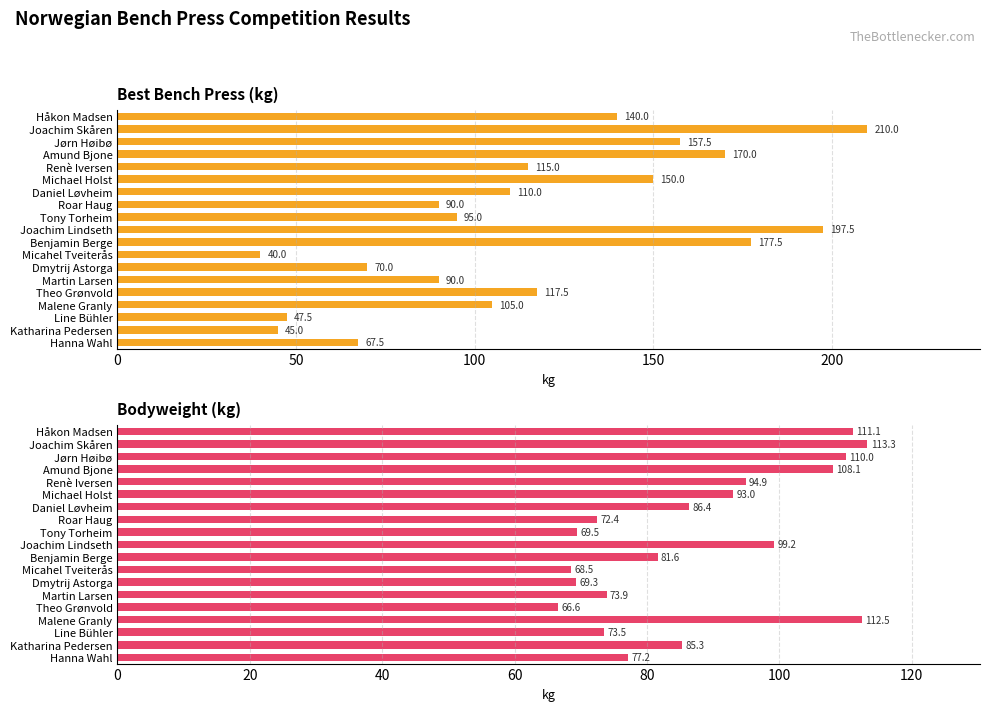

Reading left to right, extract all data points from this chart.

Best3BenchKg: 67.5	45.0	47.5	105.0	117.5	90.0	70.0	40.0	177.5	197.5	95.0	90.0	110.0	150.0	115.0	170.0	157.5	210.0	140.0
BodyweightKg: 77.2	85.3	73.5	112.5	66.6	73.9	69.3	68.5	81.6	99.2	69.5	72.4	86.4	93.0	94.9	108.1	110.0	113.3	111.1